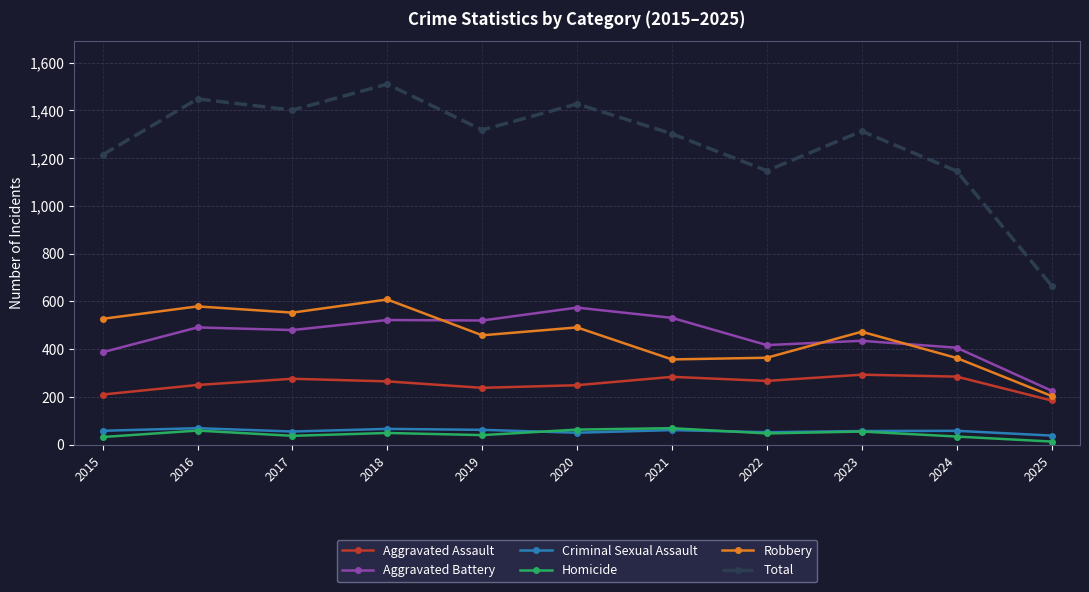

Where is the first local maximum for Robbery?

2016